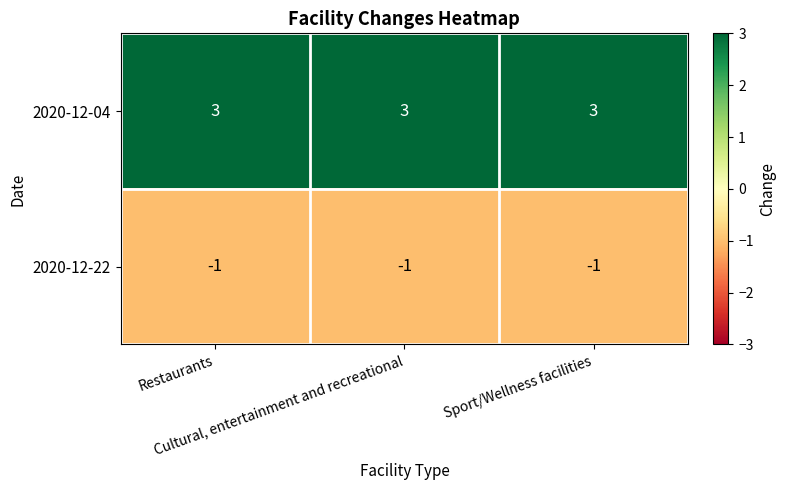

Rank the series by their maximum value, from highest to lowest.

2020-12-04, 2020-12-22